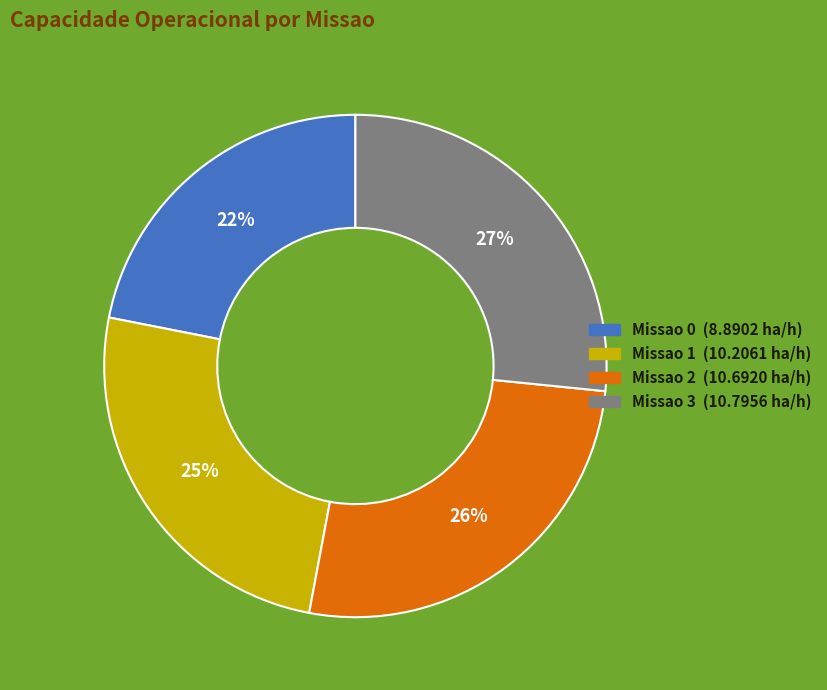

What is the ratio of the value at Missao 2 to the value at Missao 3?

1.0